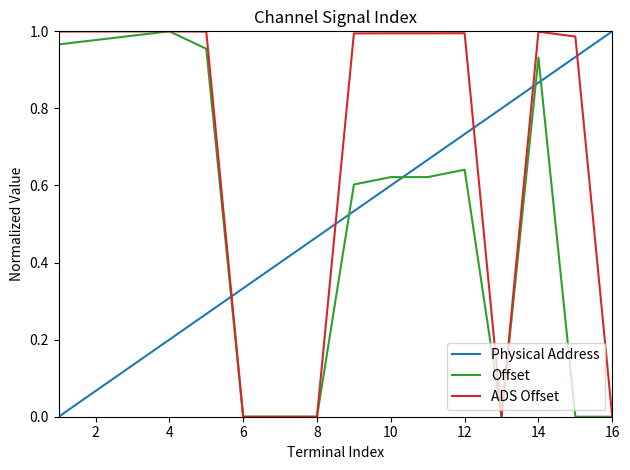

After their last crossing, which series has the higher values: Physical Address or Offset?

Physical Address